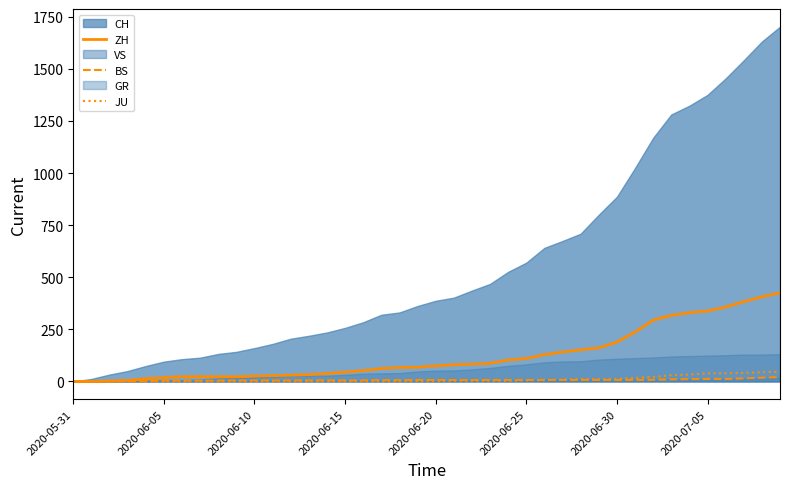

What is the maximum value for ZH?

425